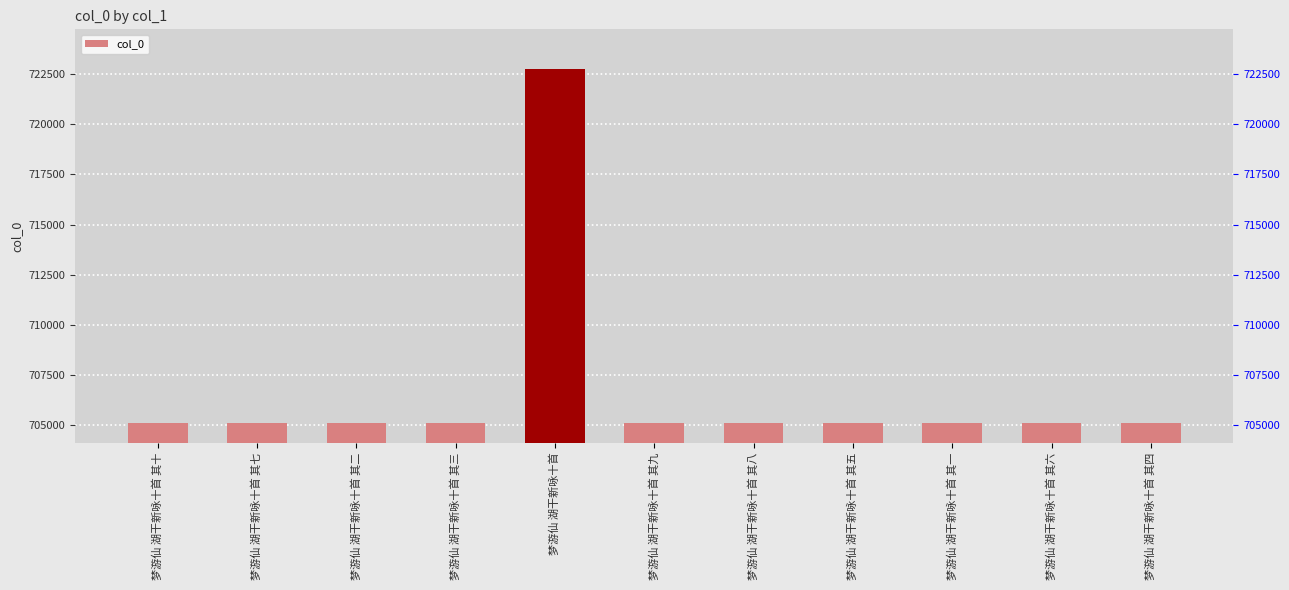

What is the ratio of the value at 梦游仙 湖干新咏十首 其九 to the value at 梦游仙 湖干新咏十首 其八?

1.0